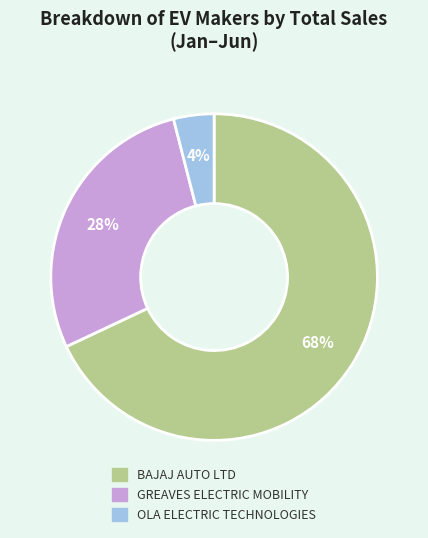

To the nearest percent, what is the difference between the largest and smallest slice percentages?

64%